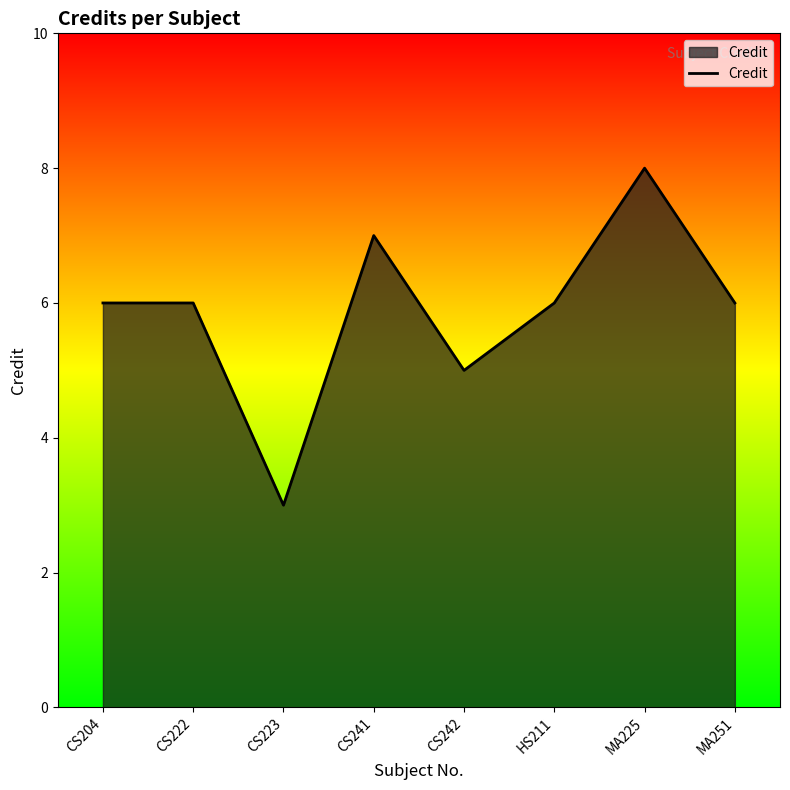

Does the chart have visible grid lines?

No